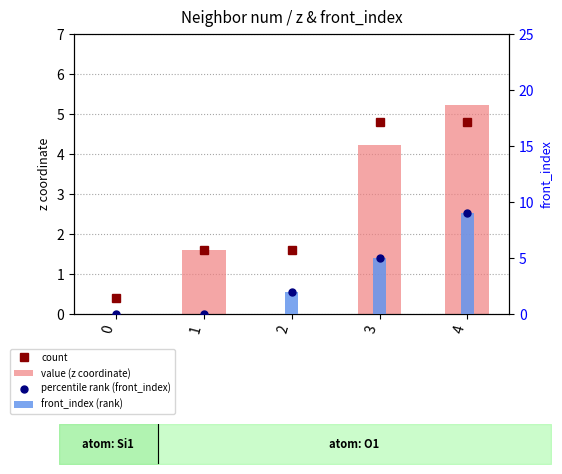

What is the sum of all front_index (rank) values?

16.0